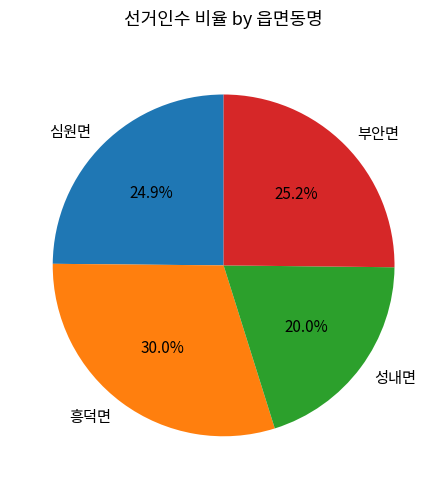

To the nearest percent, what is the difference between the 성내면 and 심원면 slice percentages?

5%